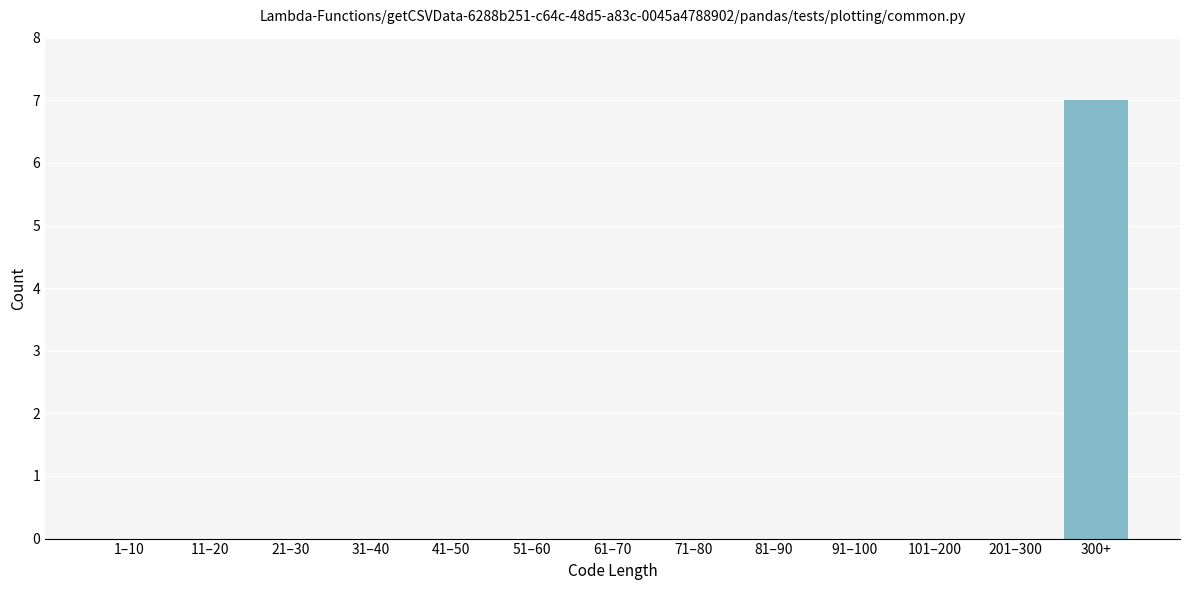

Reading right to left, extract all data points from this chart.

300+=7	201–300=0	101–200=0	91–100=0	81–90=0	71–80=0	61–70=0	51–60=0	41–50=0	31–40=0	21–30=0	11–20=0	1–10=0